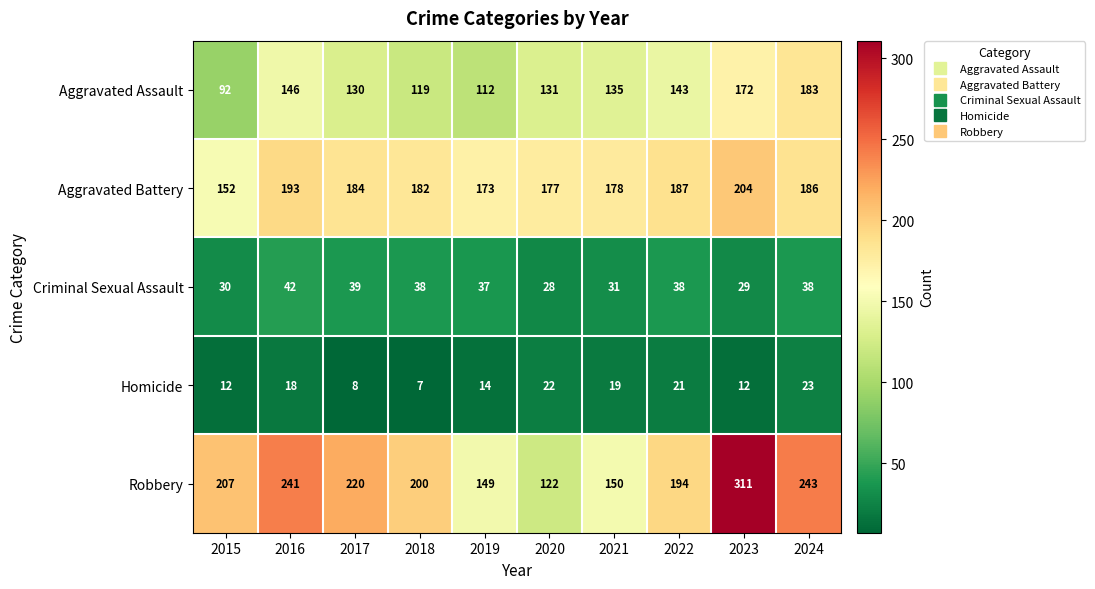

At which category does the chart reach its minimum across all series?

2018